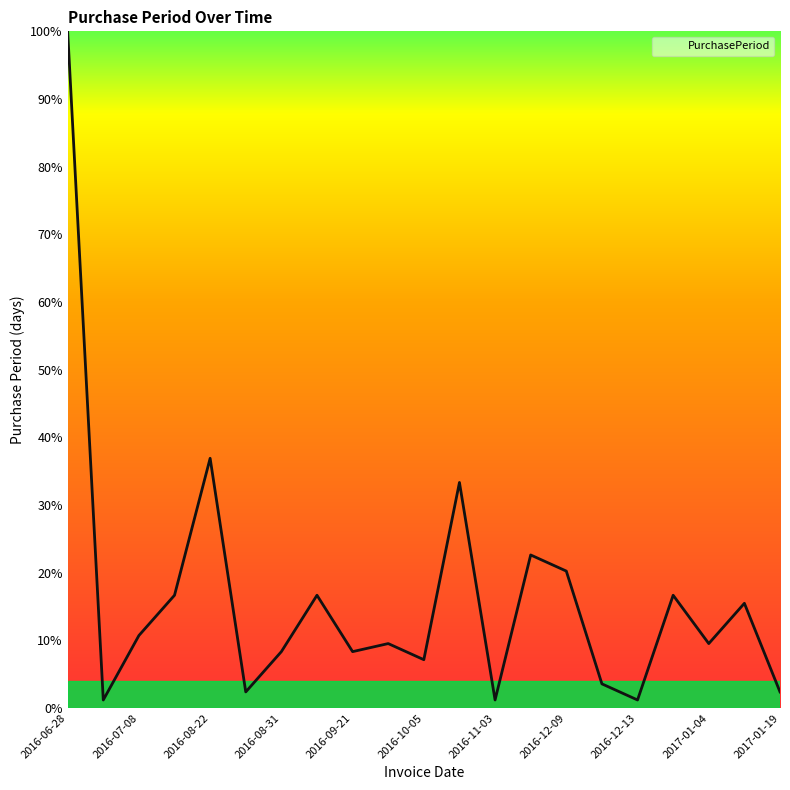

How many lines are shown in the chart?

1